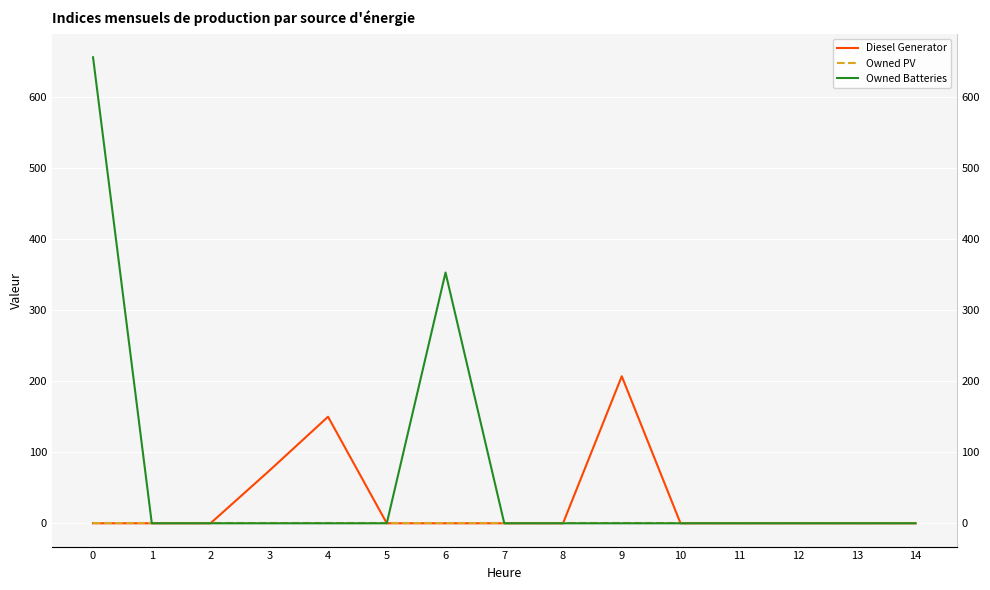

Is the value of Diesel Generator at 3 greater than the value of Owned PV at 6?

Yes